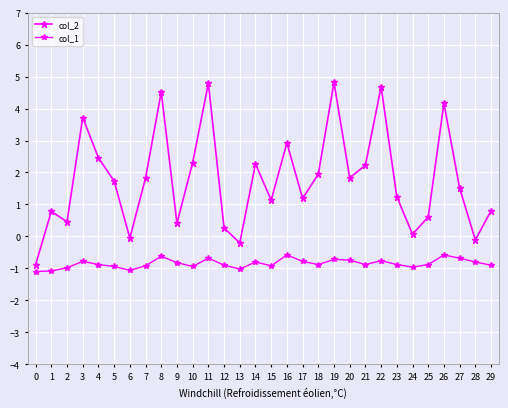

How many lines are shown in the chart?

2